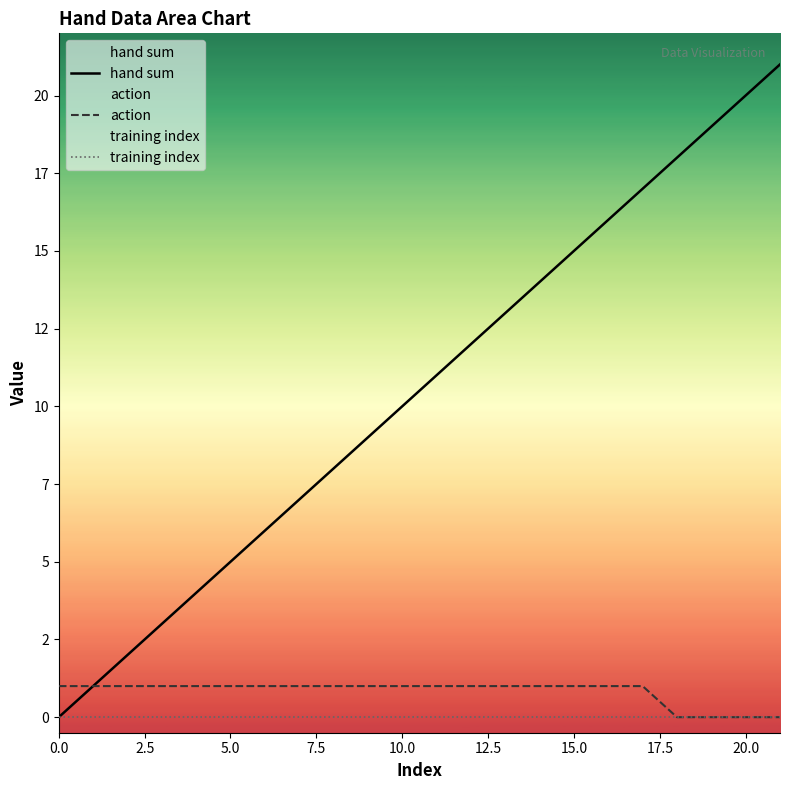

Reading left to right, what are all the values shown in this chart?

hand sum: 0	1	2	3	4	5	6	7	8	9	10	11	12	13	14	15	16	17	18	19	20	21
action: 1	1	1	1	1	1	1	1	1	1	1	1	1	1	1	1	1	1	0	0	0	0
training index: 0	0	0	0	0	0	0	0	0	0	0	0	0	0	0	0	0	0	0	0	0	0